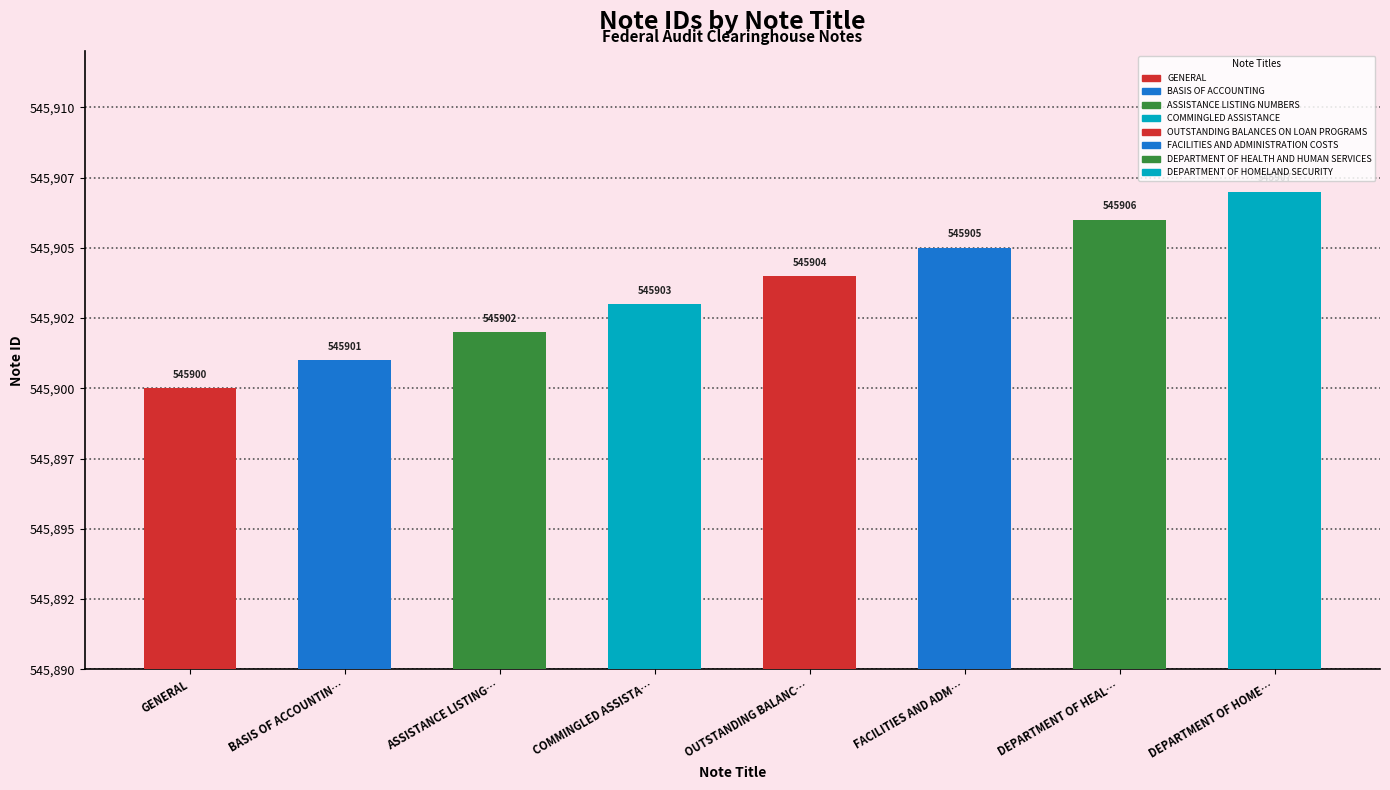

The value at GENERAL is 545900. True or false?

True